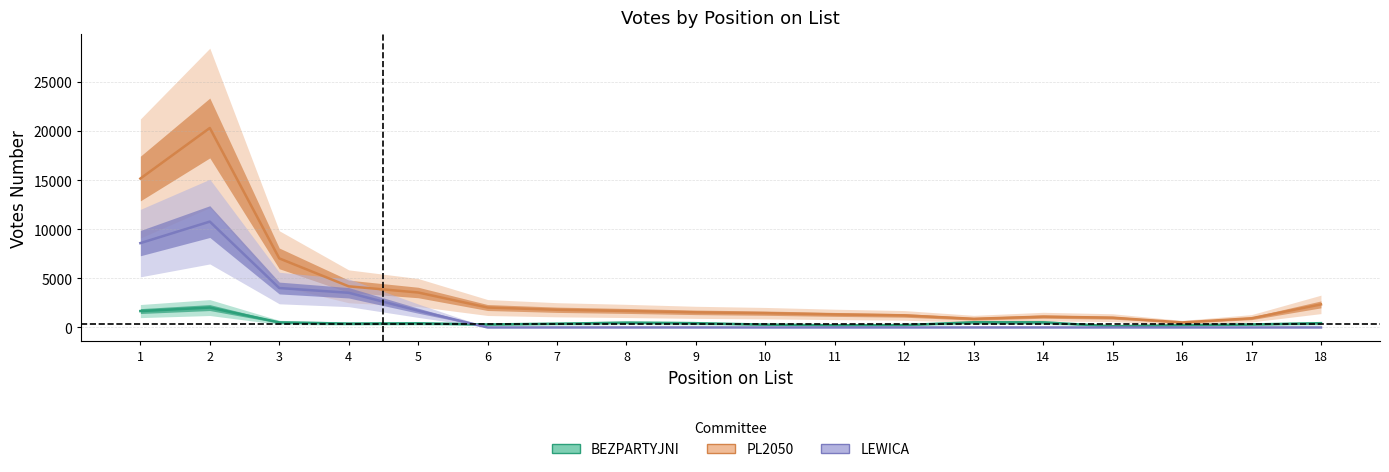

The value of LEWICA at 5 is 588.6. True or false?

False